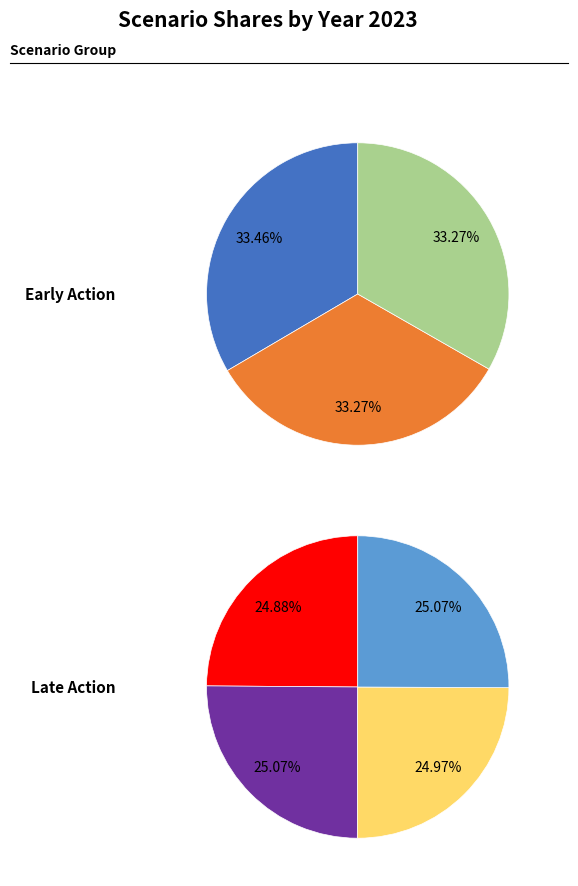

Is the sum of Nationally Determined Contributions and Fragmented World greater than half?

No